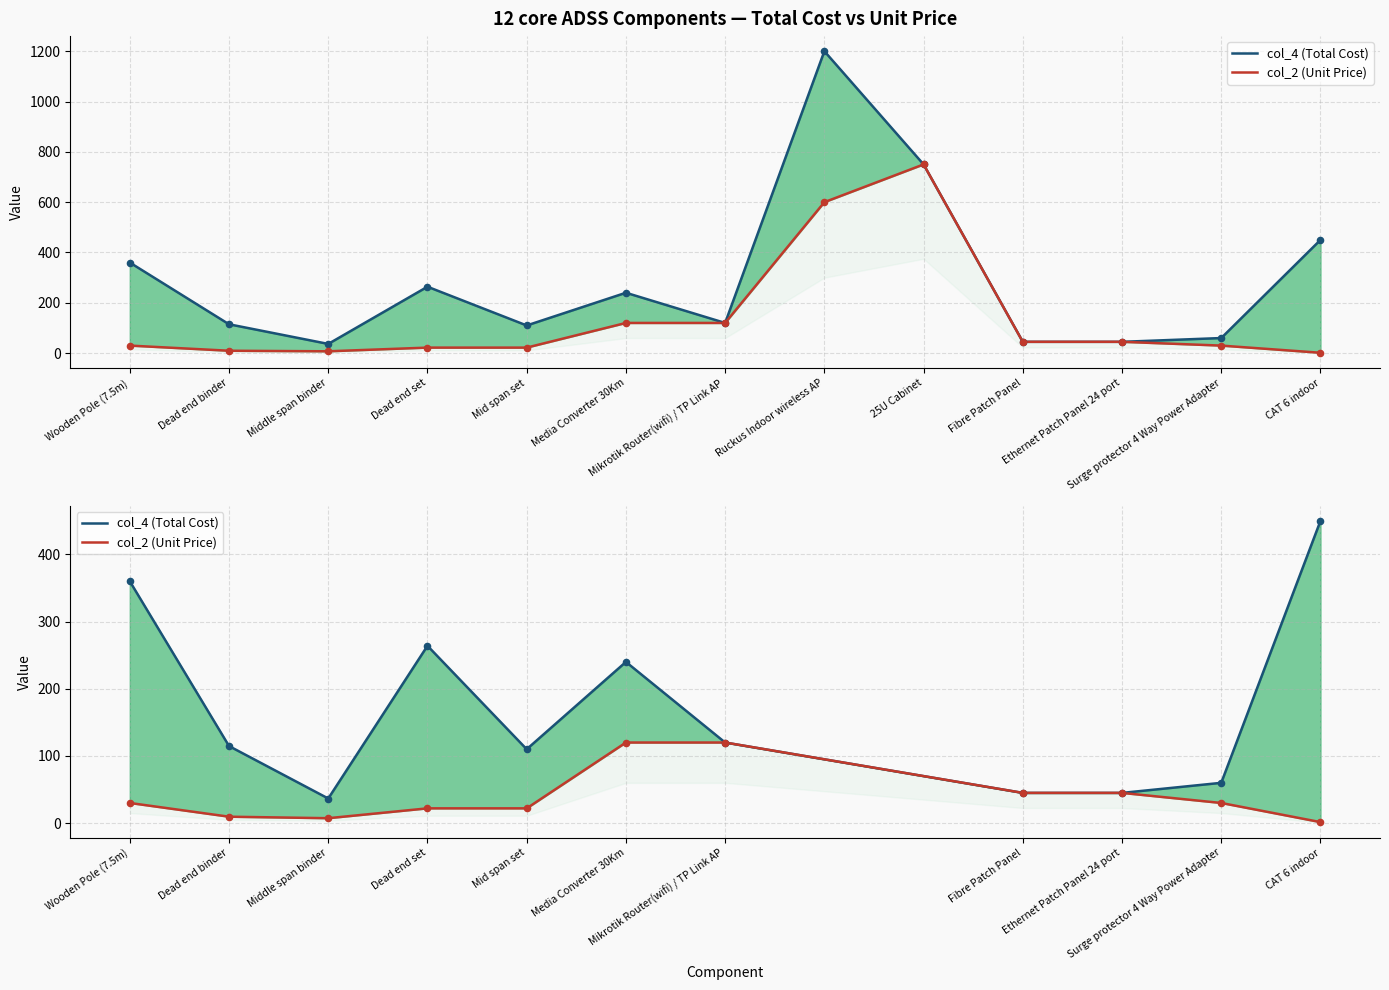

What is the total value across all series at Surge protector 4 Way Power Adapter?

90.0